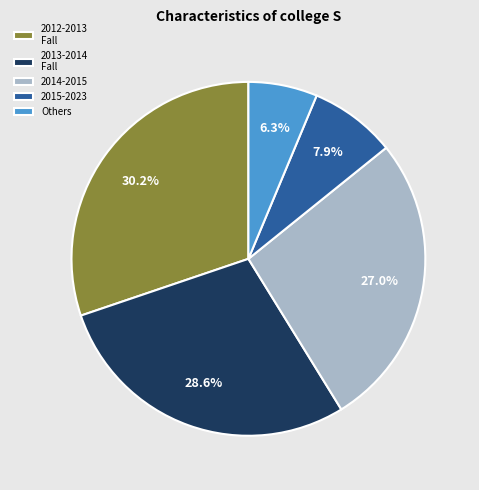

To the nearest percent, what is the average slice percentage?

20%